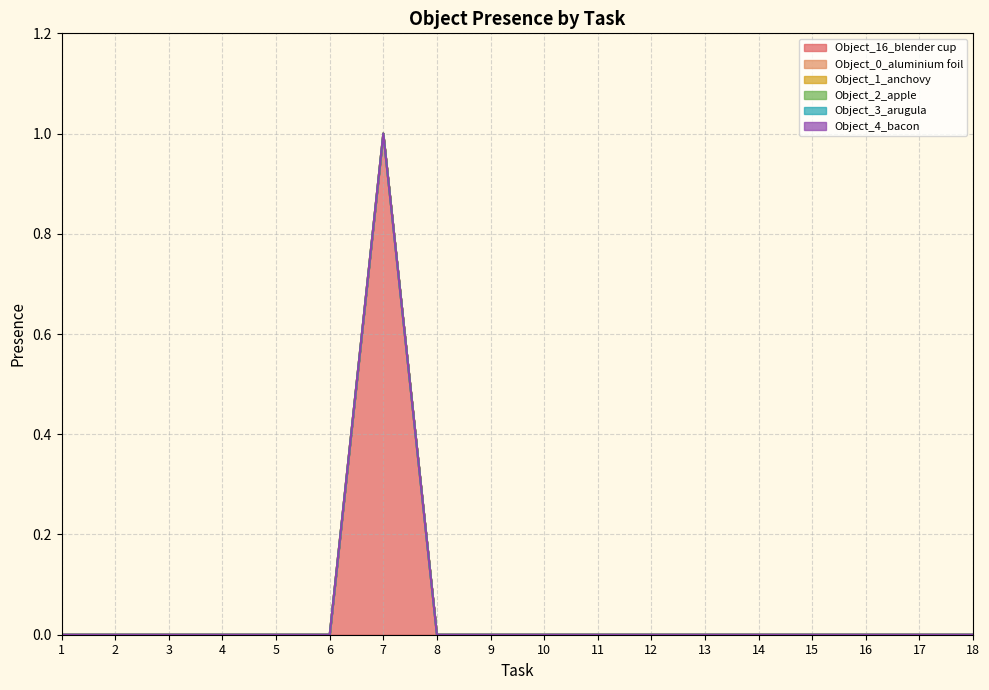

Does the chart display data point markers on the line(s)?

No